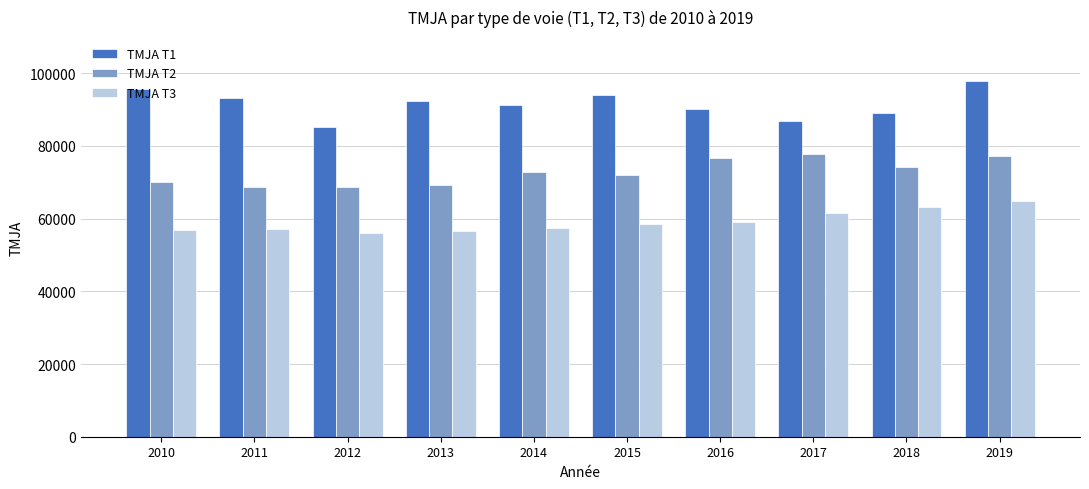

What is the minimum value shown in the chart?

56026.5